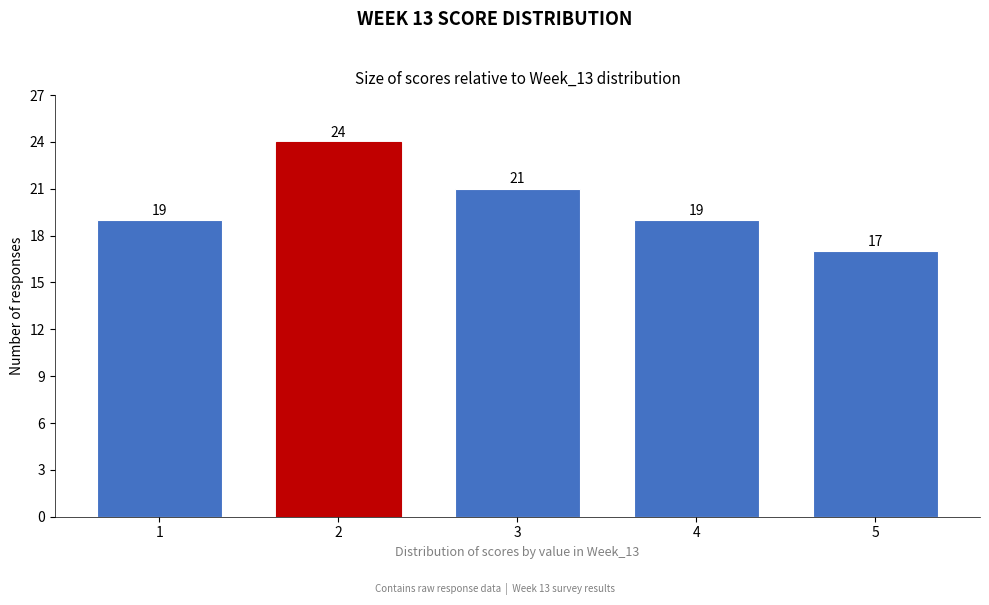

Reading left to right, extract all data points from this chart.

19	24	21	19	17